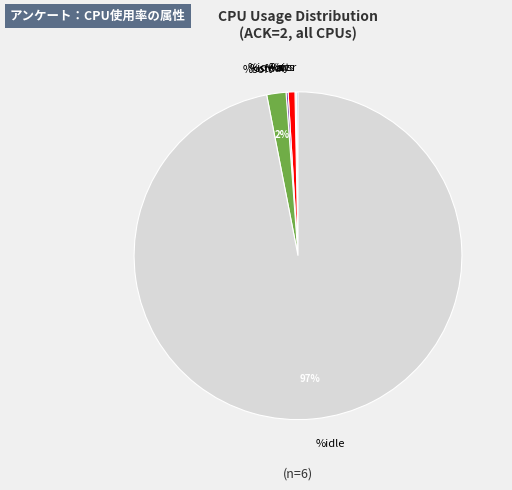

Between %idle and %soft, which is larger?

%idle